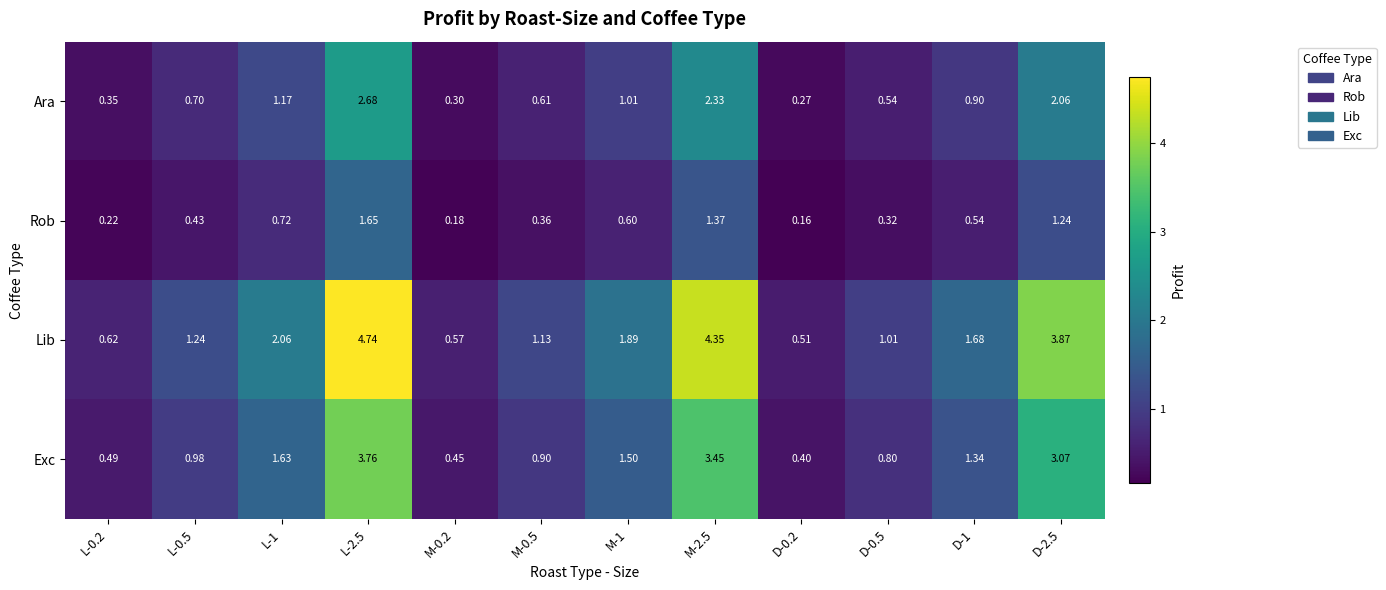

Which series changed the most between L-0.2 and M-2.5?

Lib